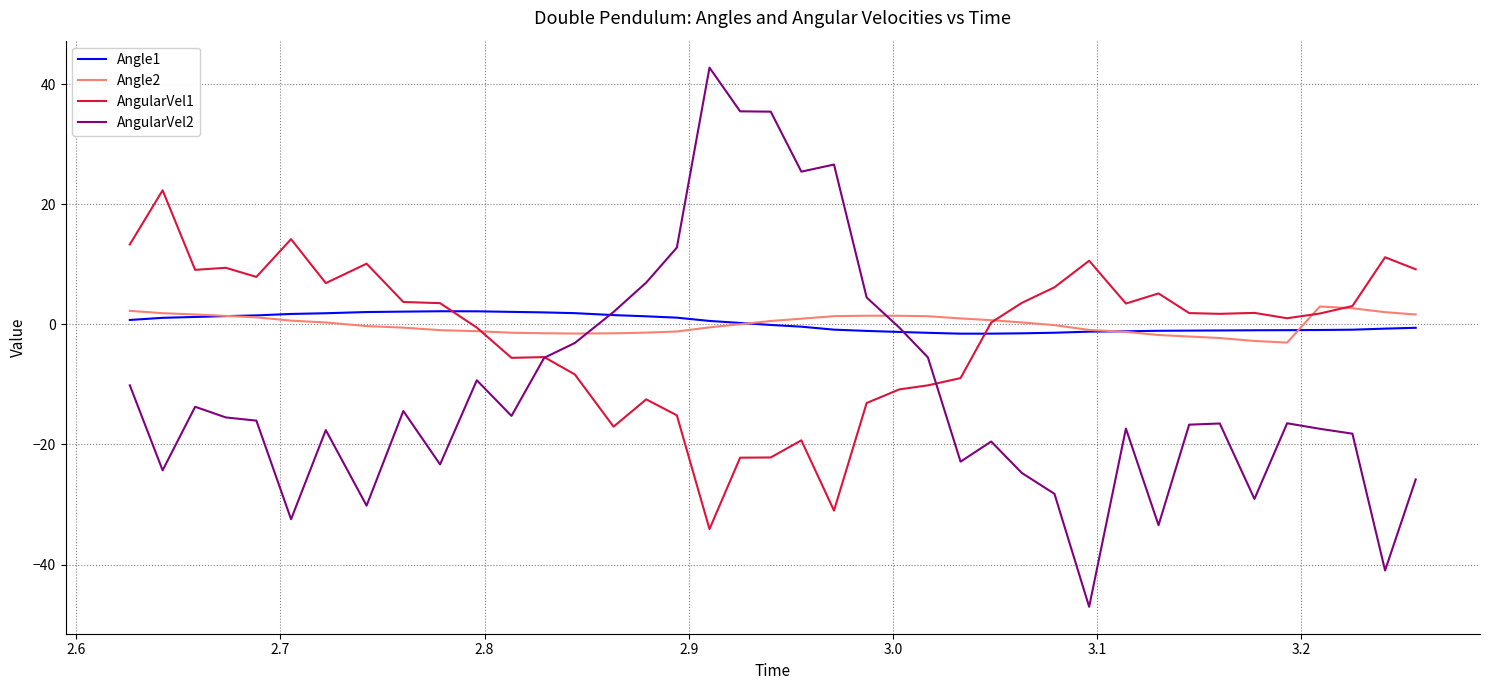

How many categories are shown in the chart?

40